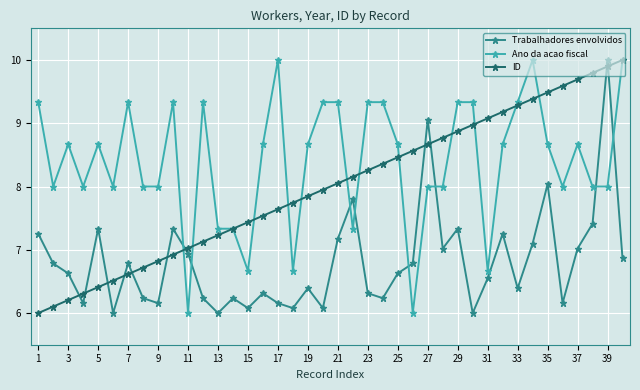

Count the number of data series in this chart.

3